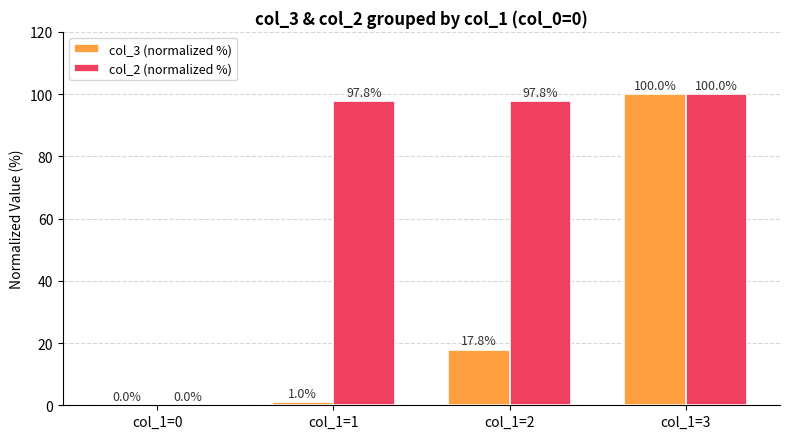

Between col_1=1 and col_1=2, which series saw the biggest shift?

col_3 (normalized %)